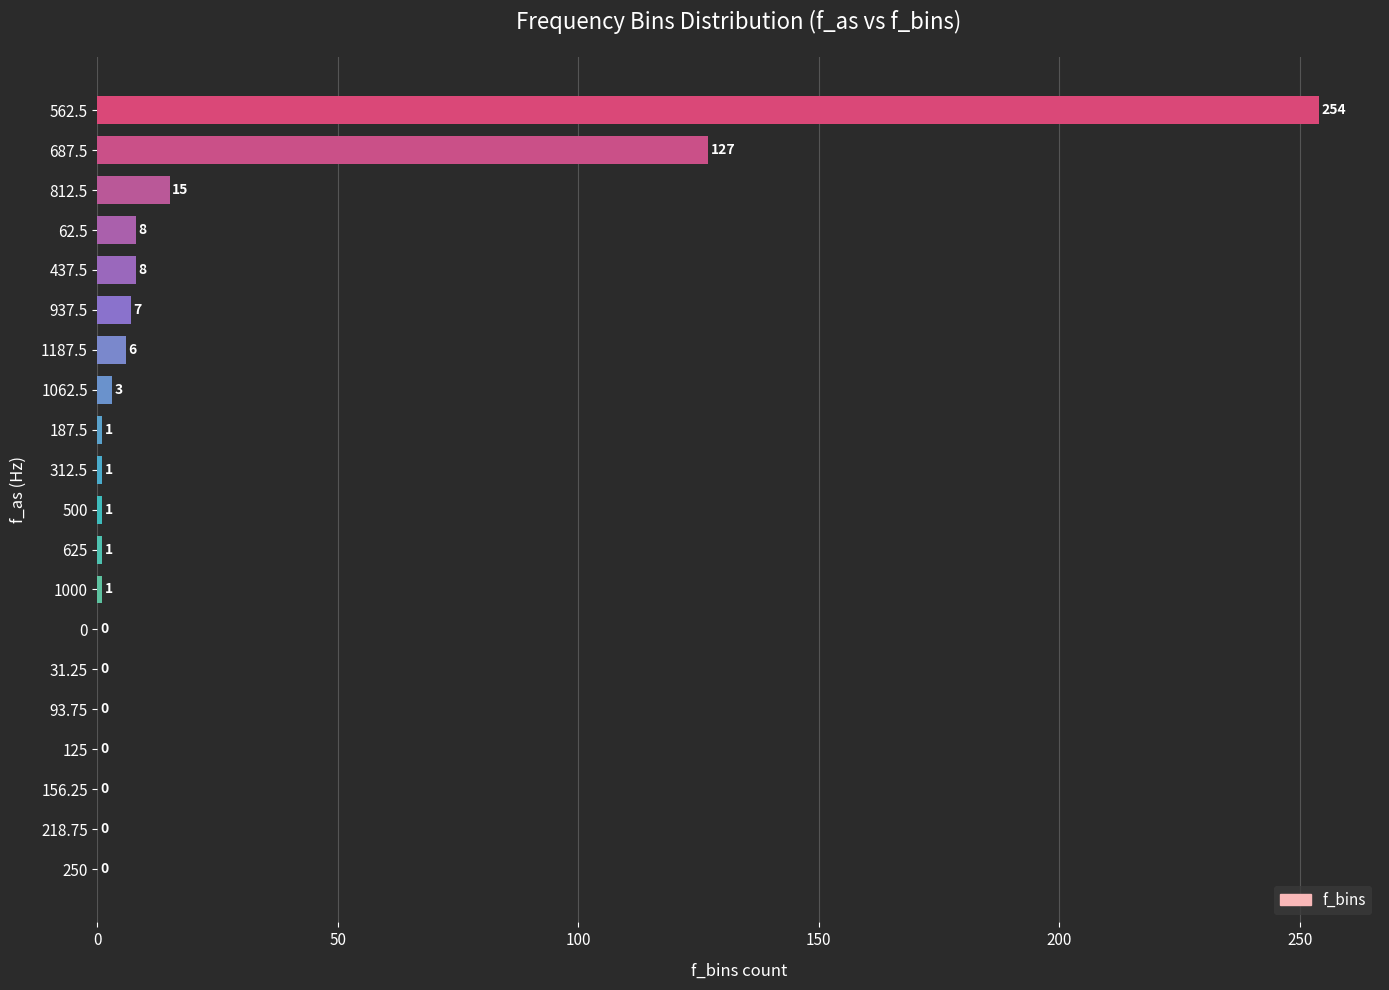

At which label is the value closest to 127?

687.5